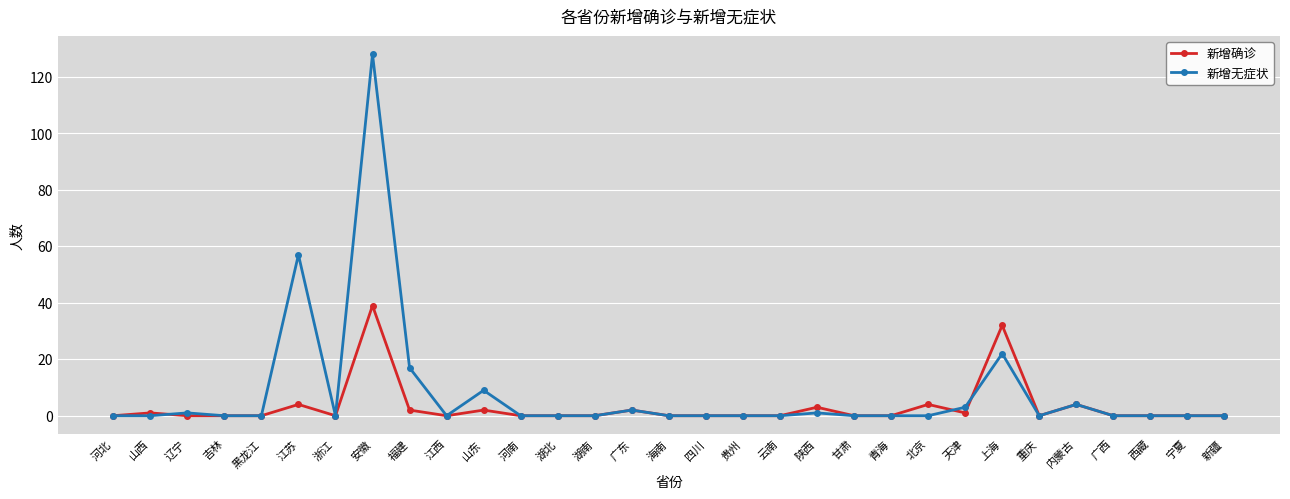

True or false: 新增无症状 has more than 1 points higher than both neighbors.

True